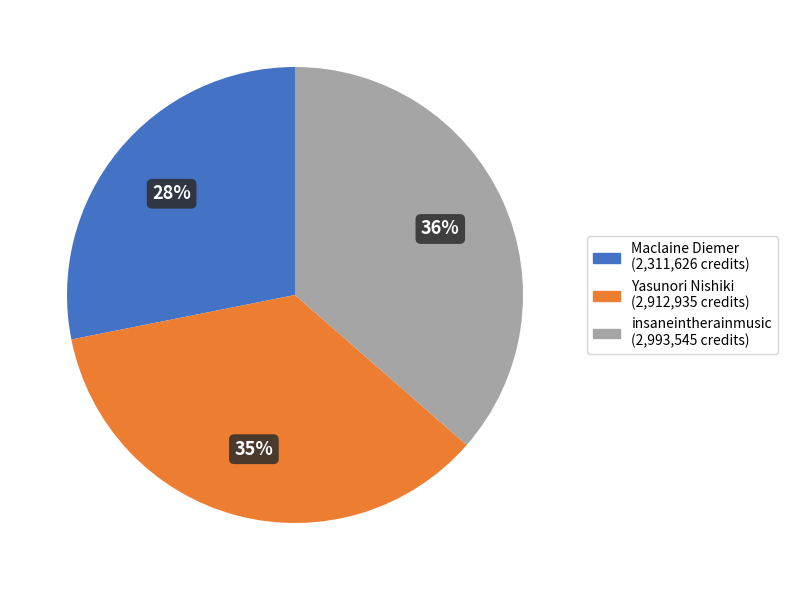

Does any single category account for the majority?

No